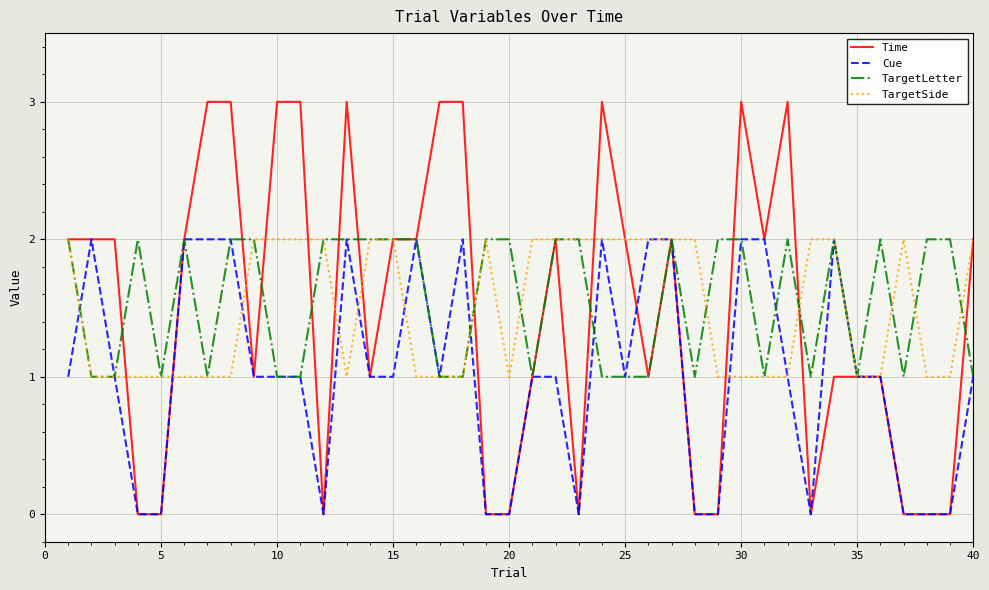

What is the maximum value shown in the chart?

3